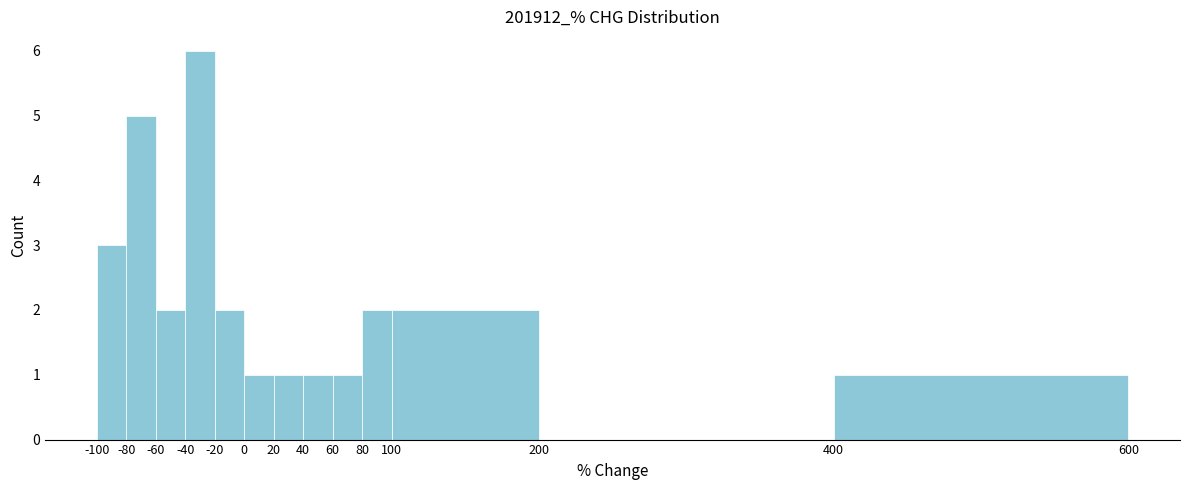

What is the height of the bar covering -60 to -40 on the x-axis? The values are not printed on the chart, so give them approximately, as read against the axis.

2